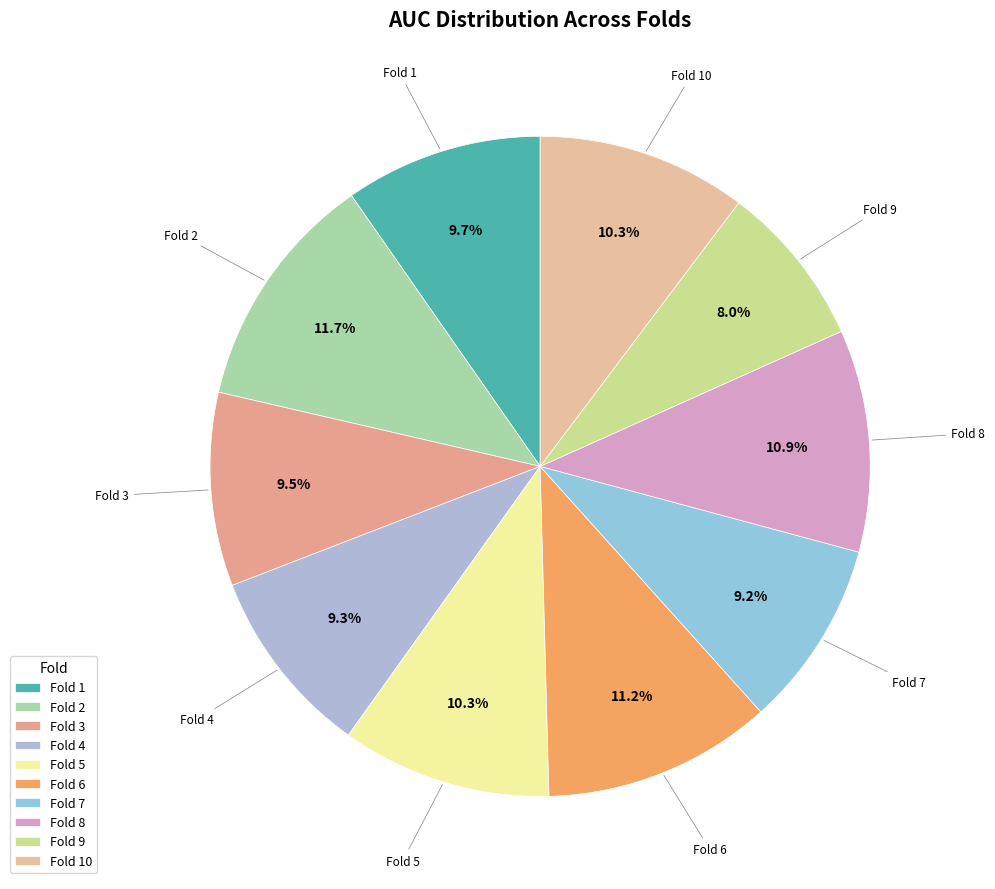

What percentage do Fold 2 and Fold 7 together represent?

20.9%